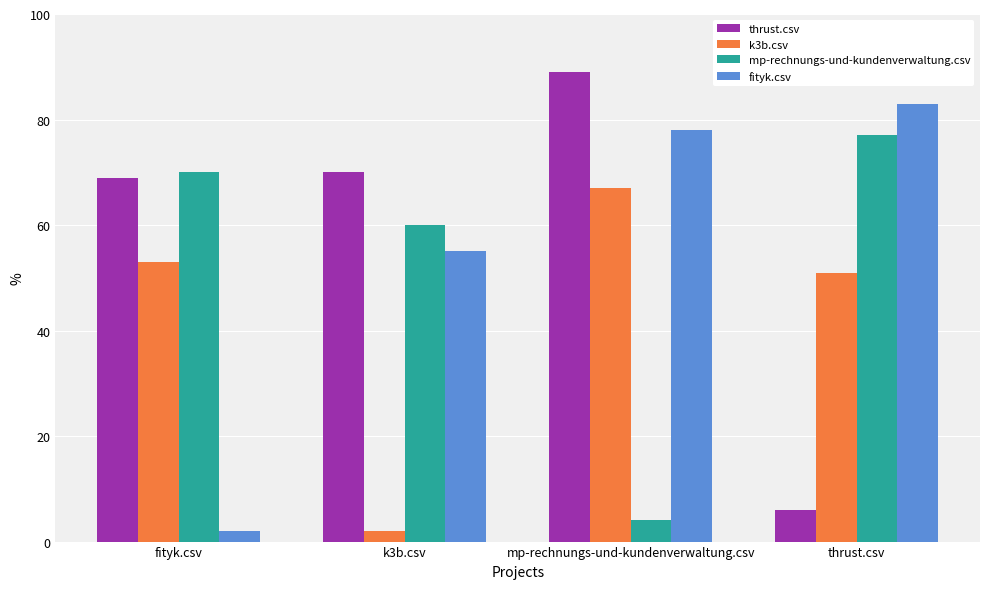

What is the label of the 4th bar from the left?

thrust.csv